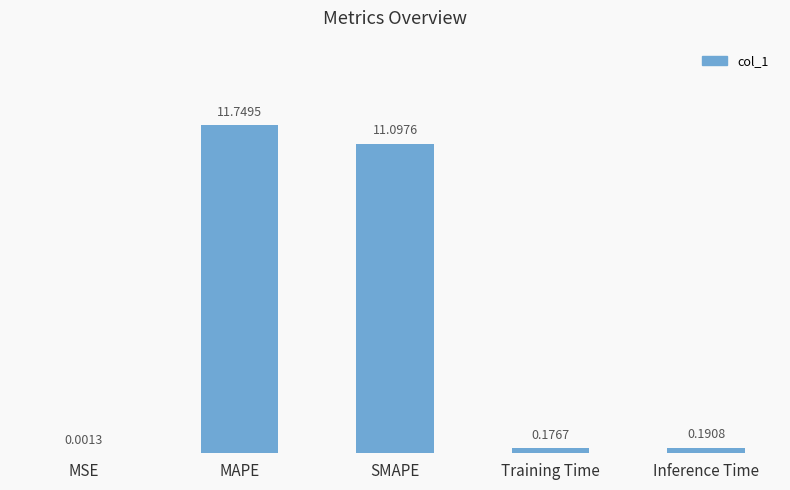

What is the ratio of the value at MAPE to the value at SMAPE?

1.1